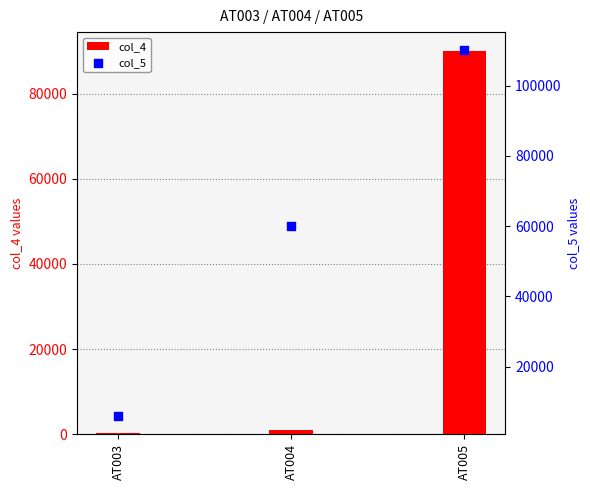

At which category is the sum across all series the highest?

AT005